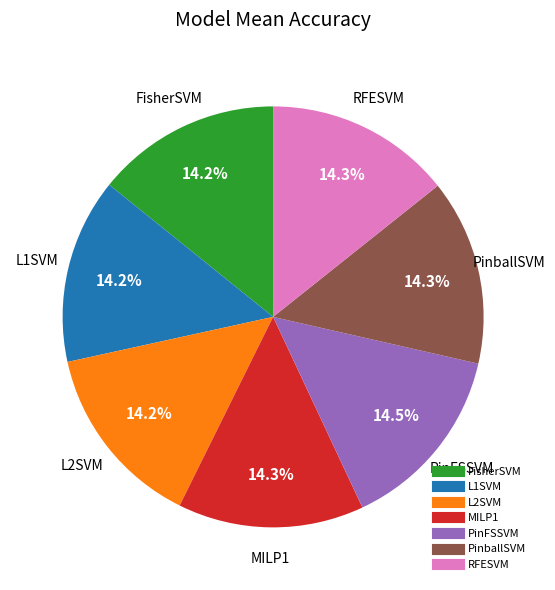

Is the sum of L2SVM and PinFSSVM greater than half?

No